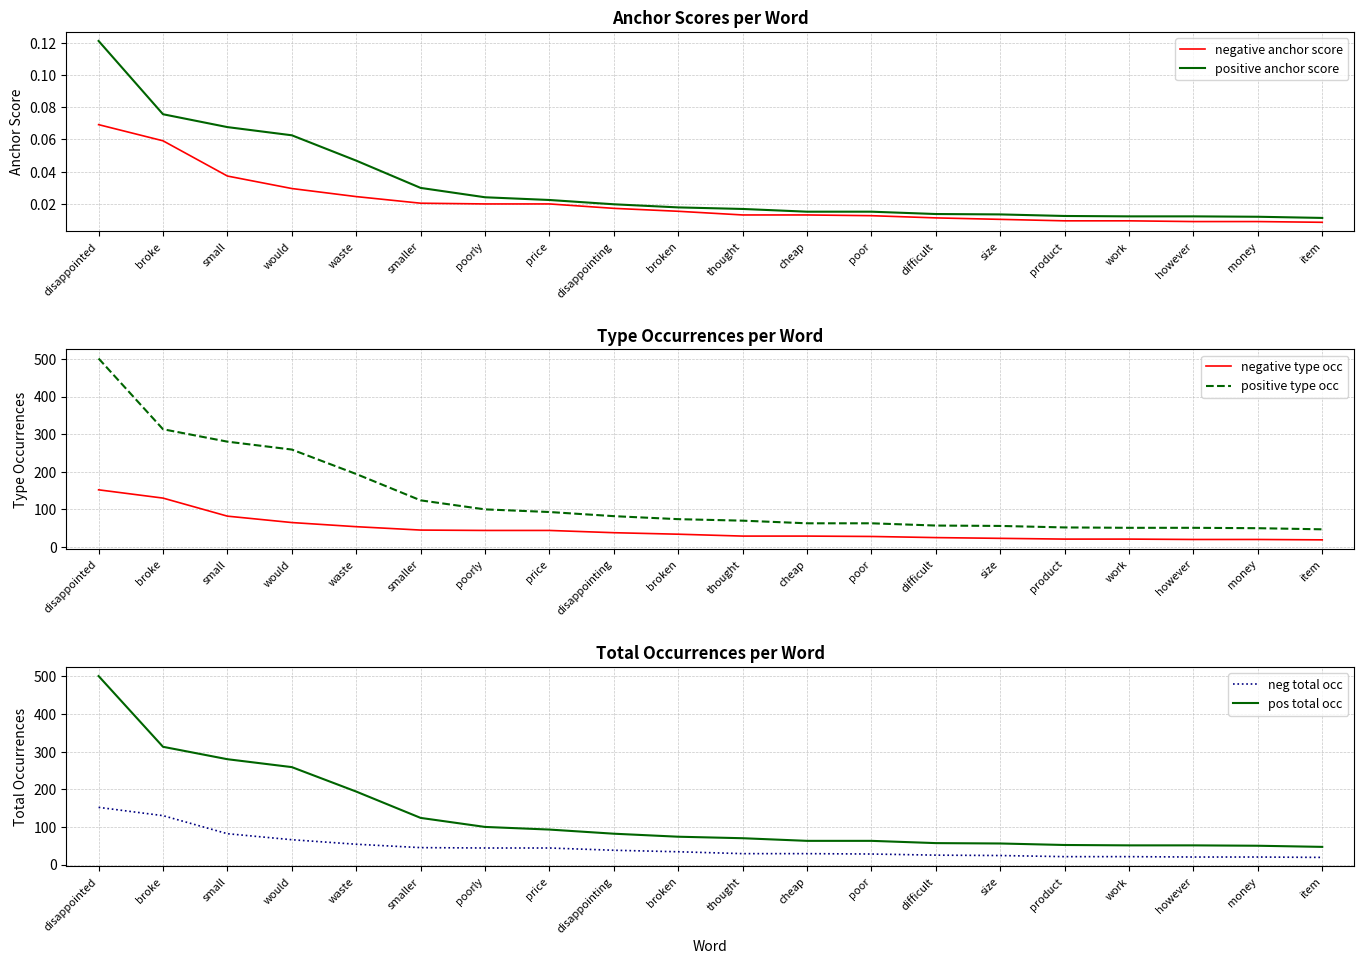

True or false: positive anchor score and negative anchor score cross at least once.

False